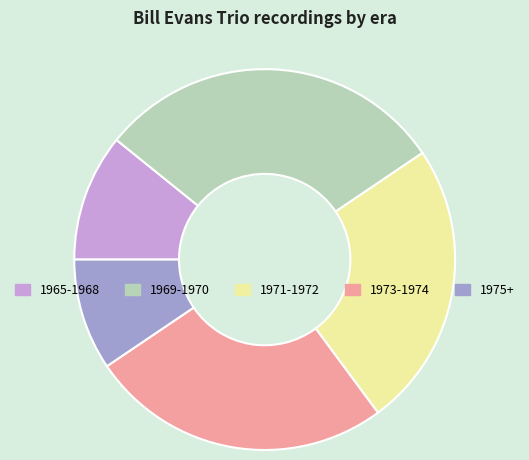

Do 1973-1974 and 1975+ together represent more than half of the pie?

No